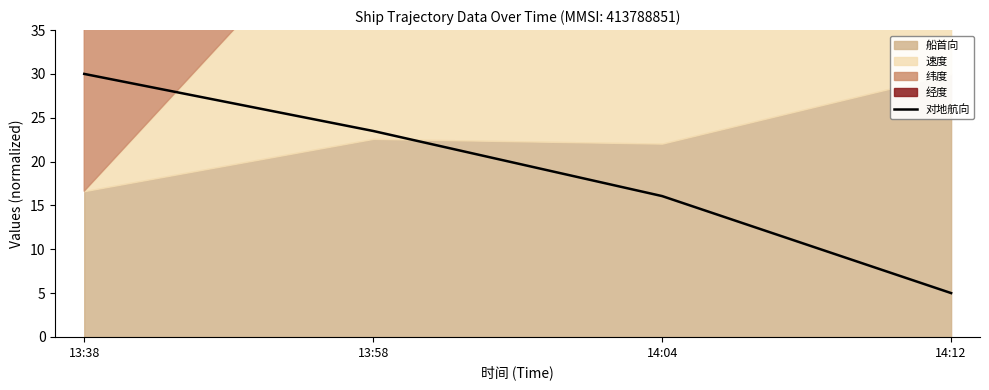

True or false: 对地航向 has more than 0 interior local peaks.

False